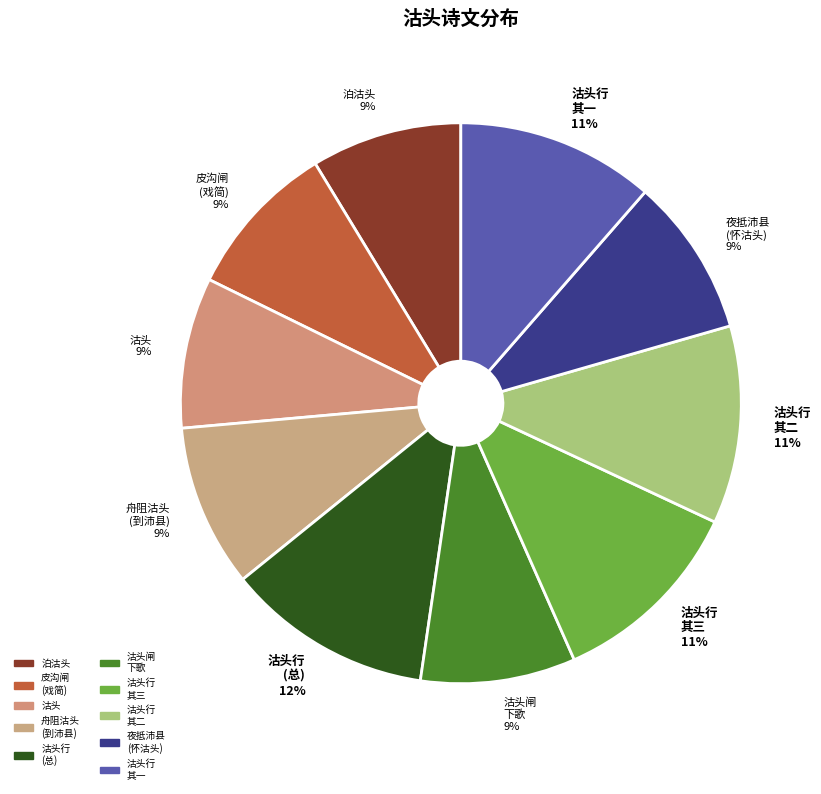

To the nearest percent, what is the average slice percentage?

10%